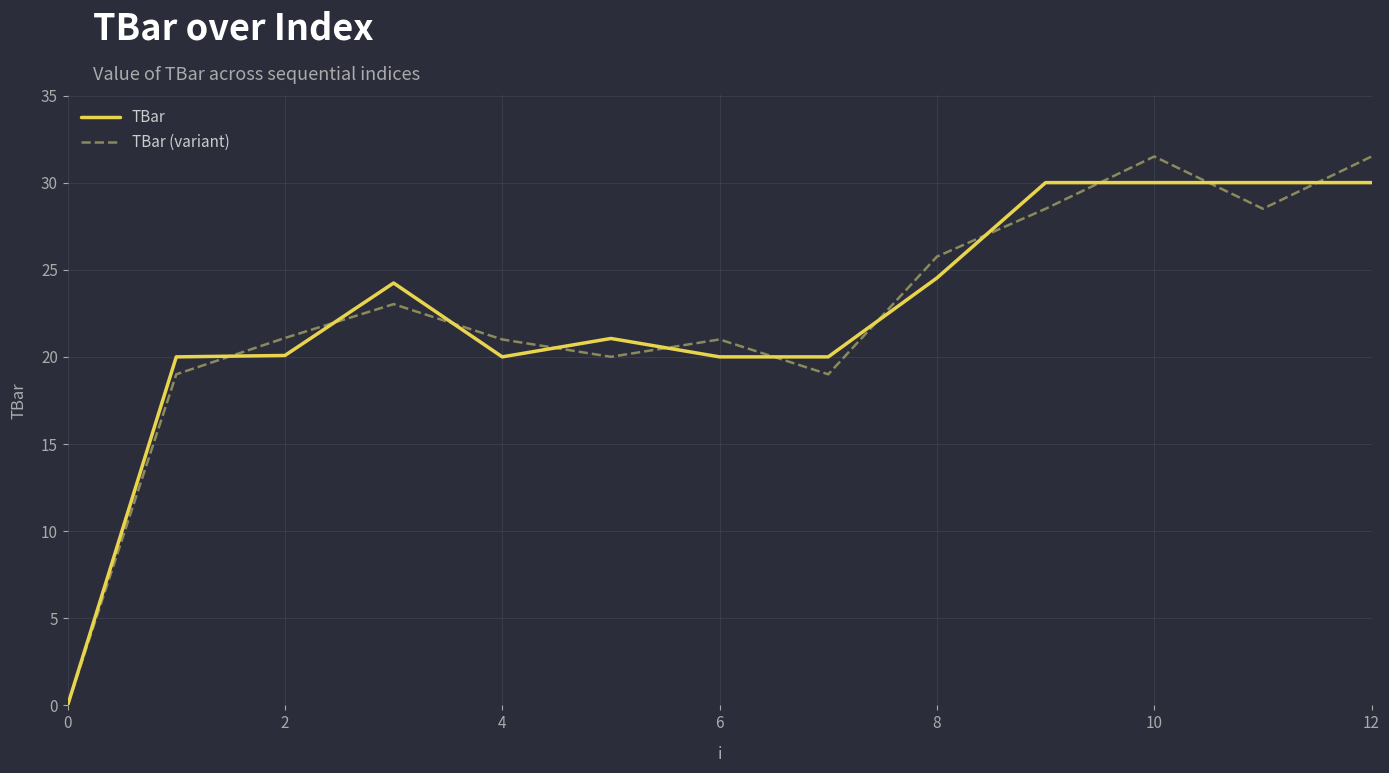

List the series in order of their peak value, highest first.

TBar (variant), TBar